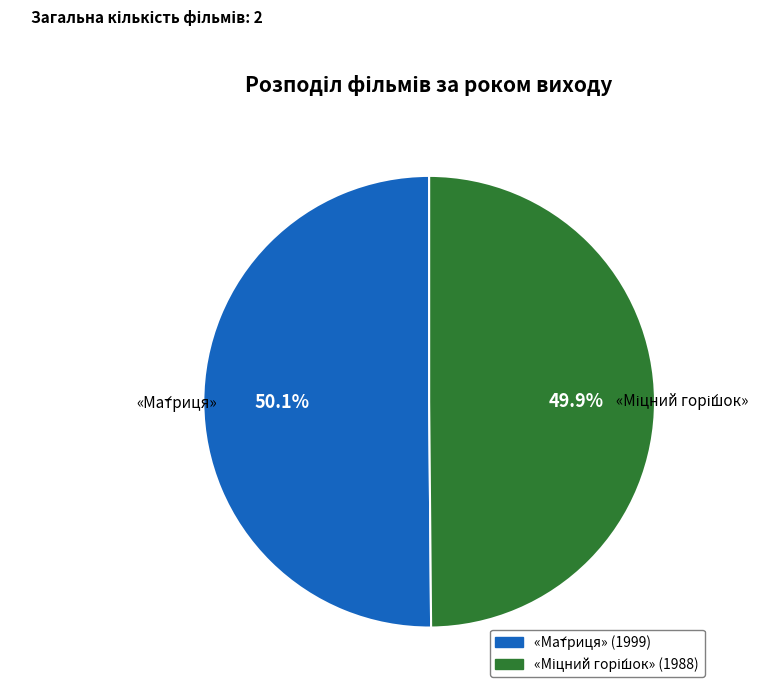

Is there any slice that represents more than half of the pie?

Yes